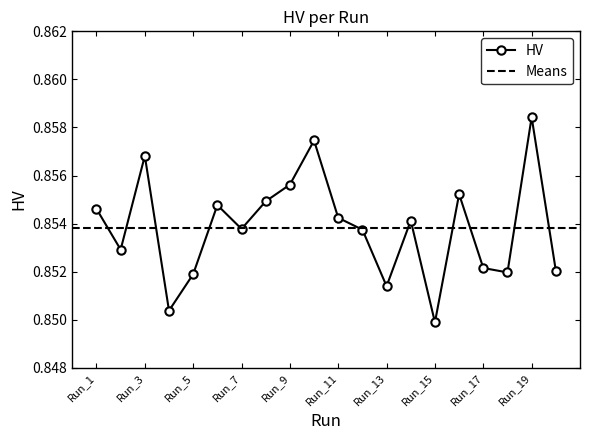

How many lines are shown in the chart?

1